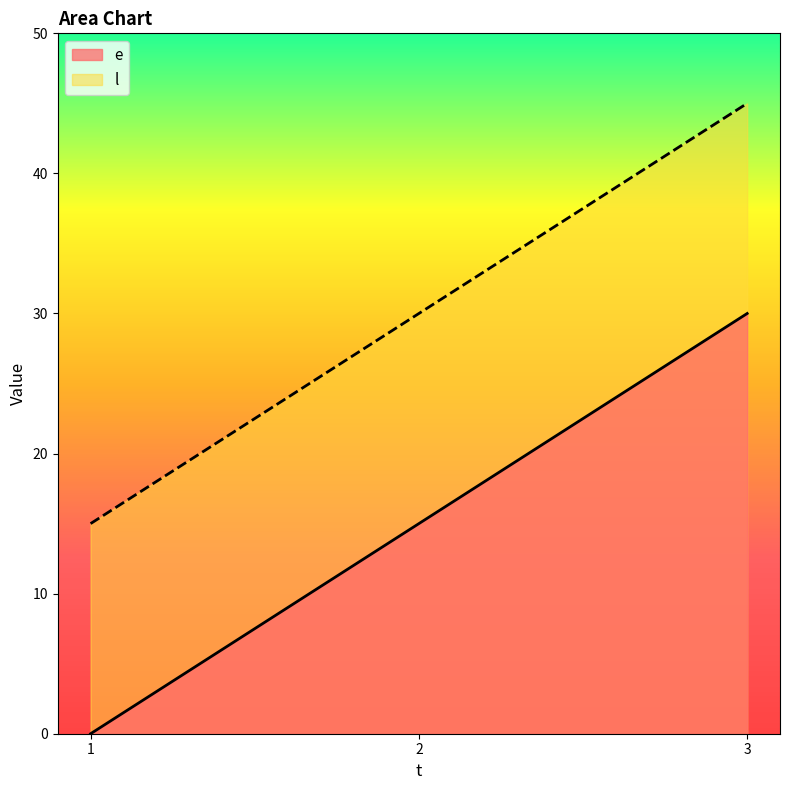

Read the e value at 2, to the nearest 10.

20